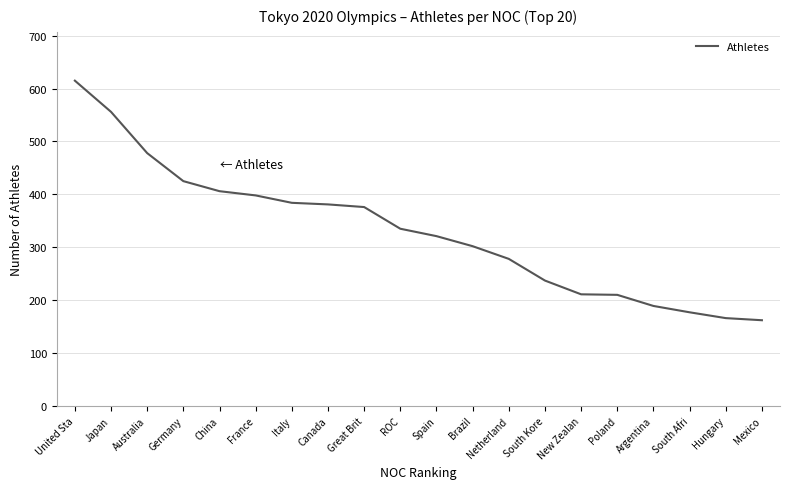

The chart shows a value of 81 at Italy. True or false?

False